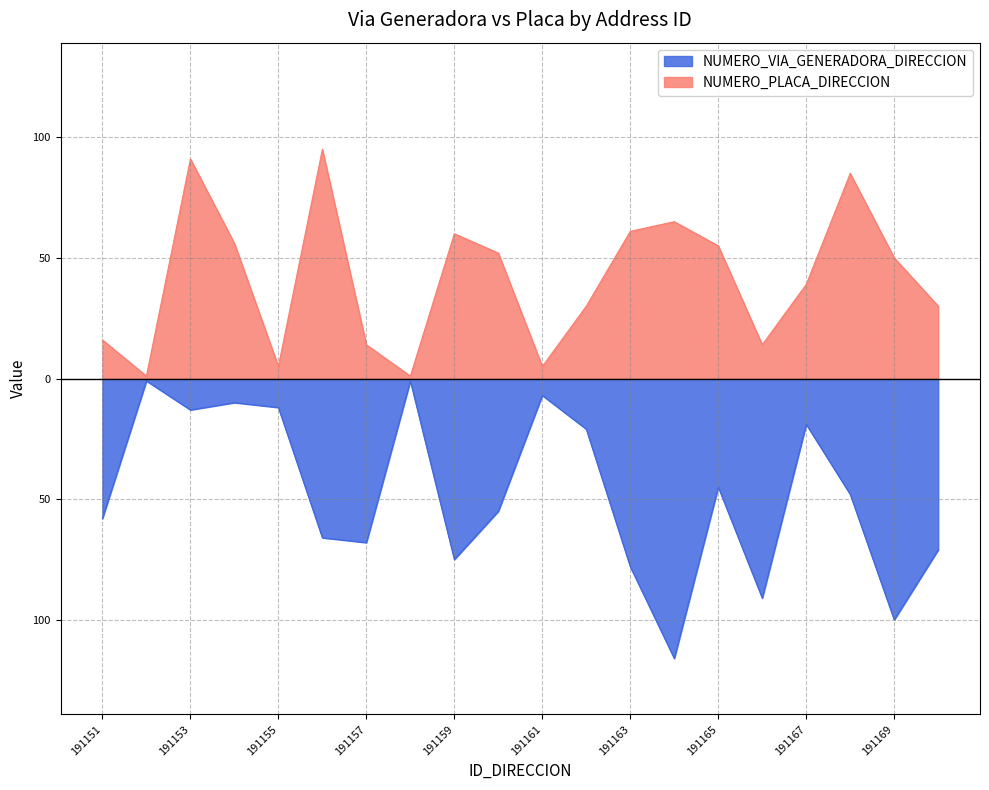

List the series in order of their overall mean, highest first.

NUMERO_PLACA_DIRECCION, NUMERO_VIA_GENERADORA_DIRECCION